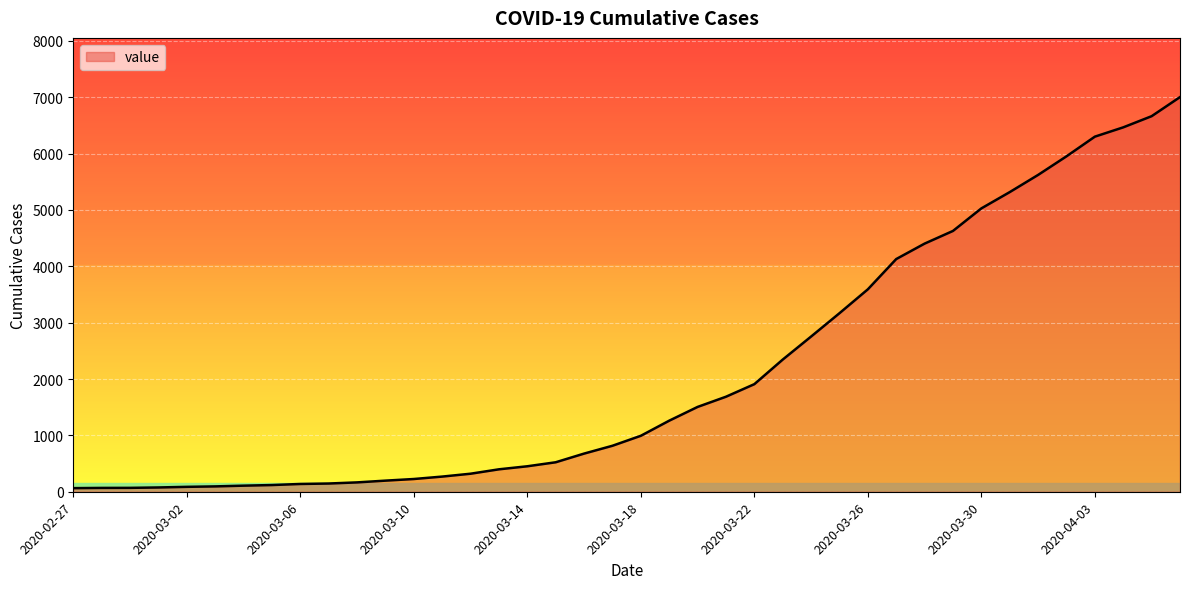

What is the greatest value displayed?

7003